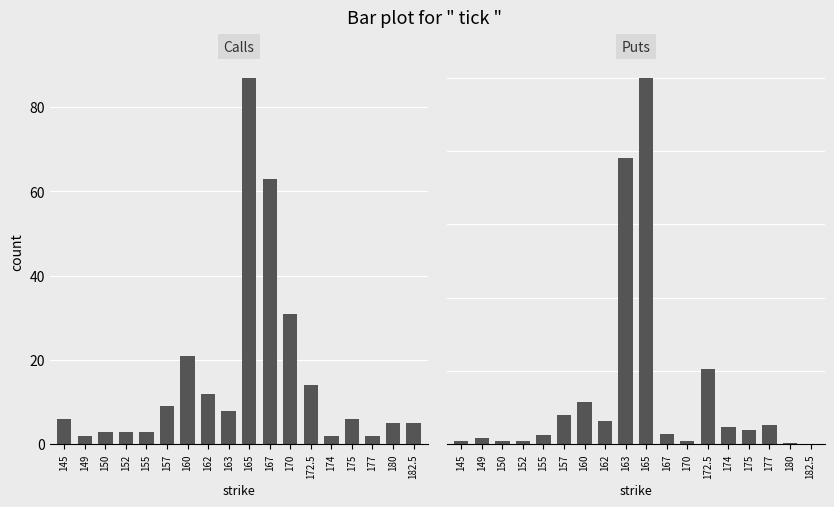

Which has a higher value, 163 or 177?

163